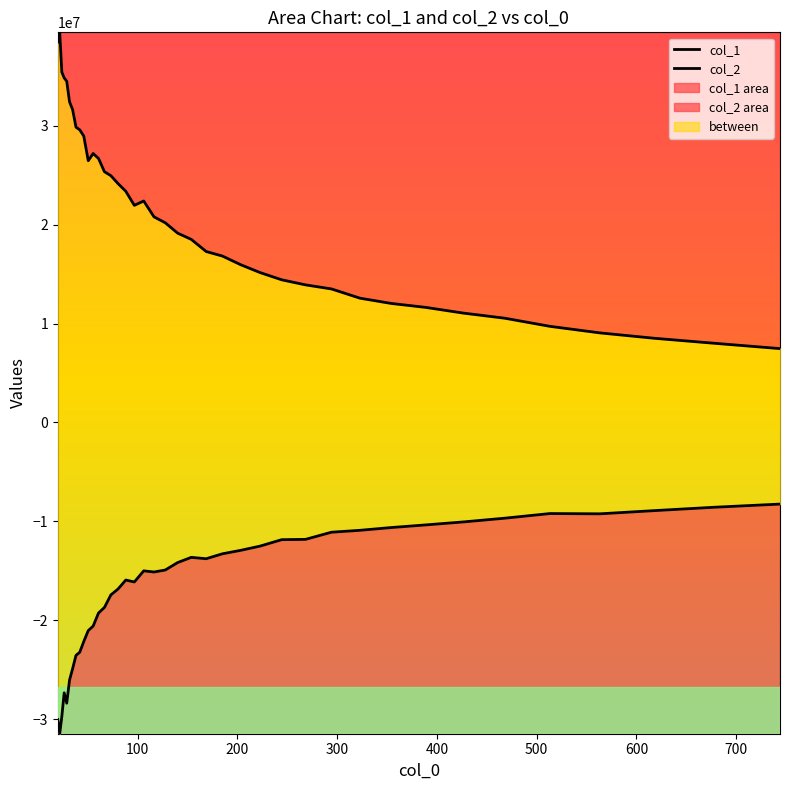

At which category does col_2 reach its first local valley?

21.943